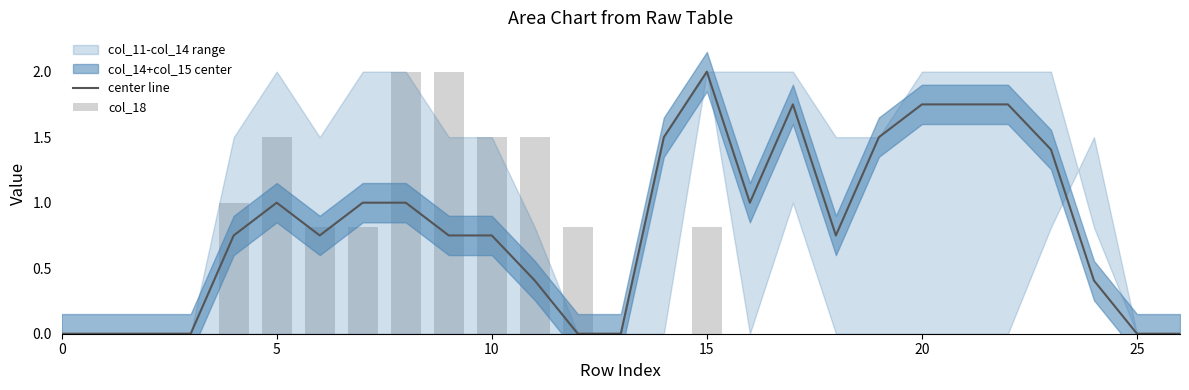

Which series has the largest total across all categories?

center line